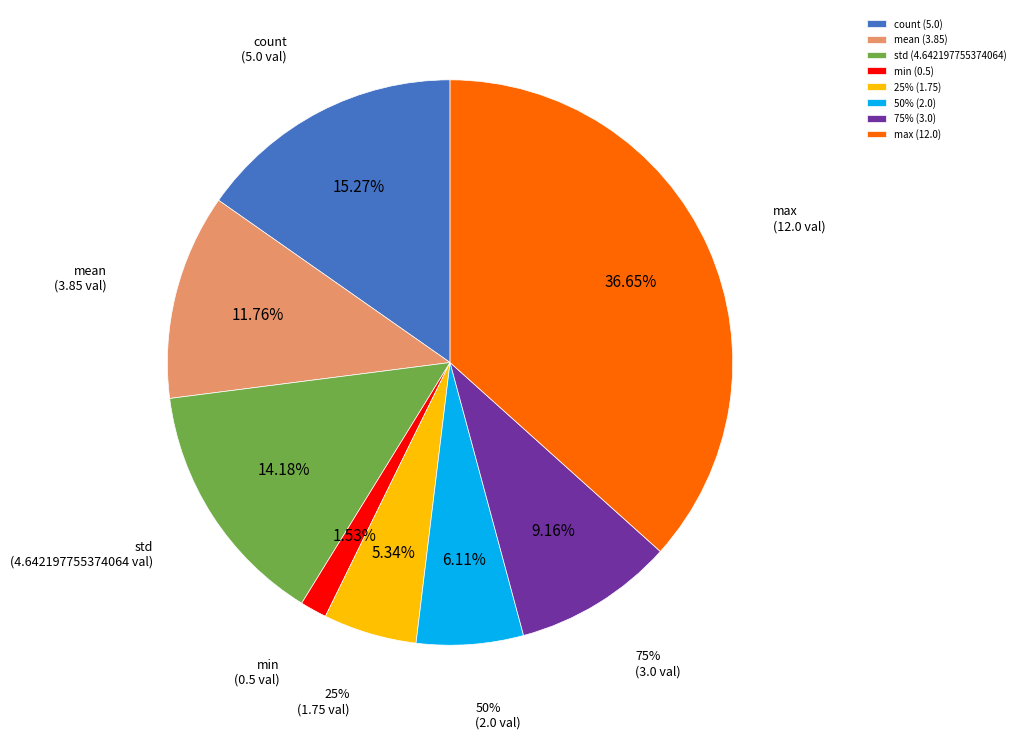

What is the smallest slice in the pie chart?

min